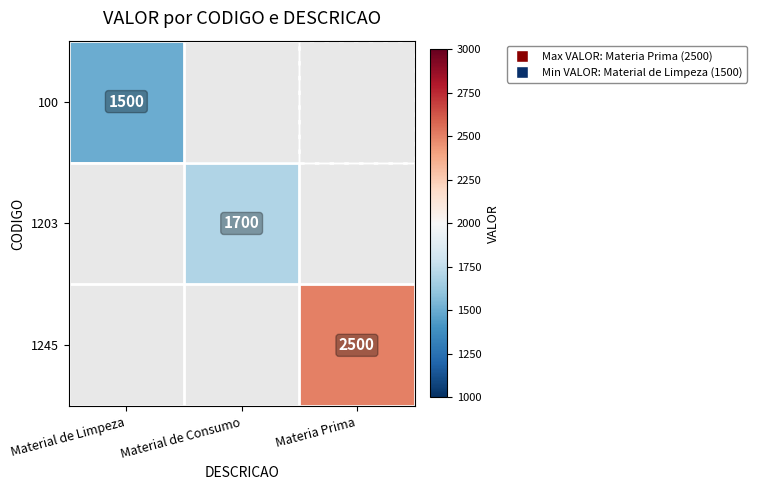

True or false: 100 has a value of 1500 at Material de Limpeza.

True